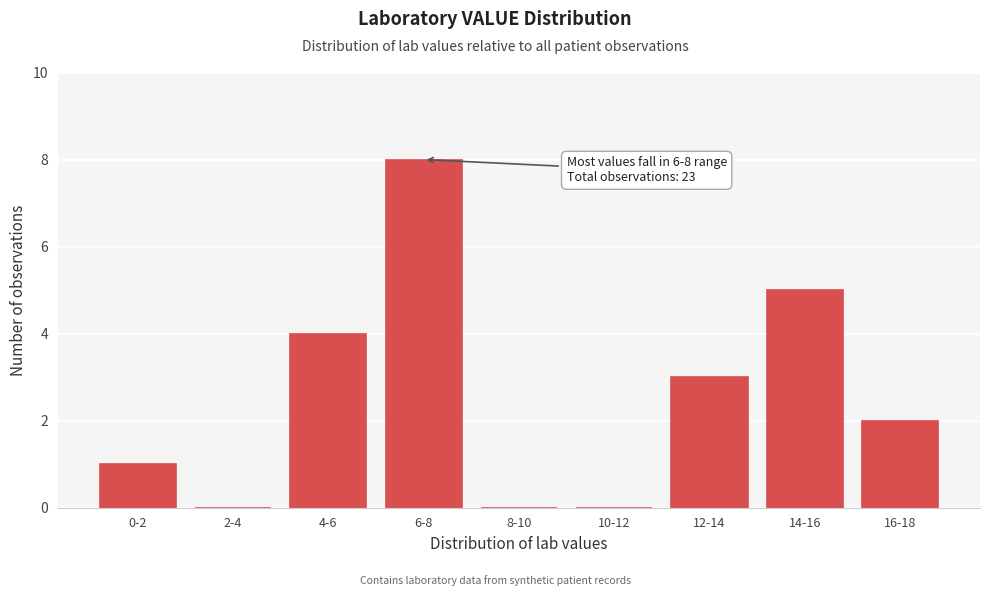

Reading left to right, transcribe all the data shown in this chart.

0-2=1	2-4=0	4-6=4	6-8=8	8-10=0	10-12=0	12-14=3	14-16=5	16-18=2